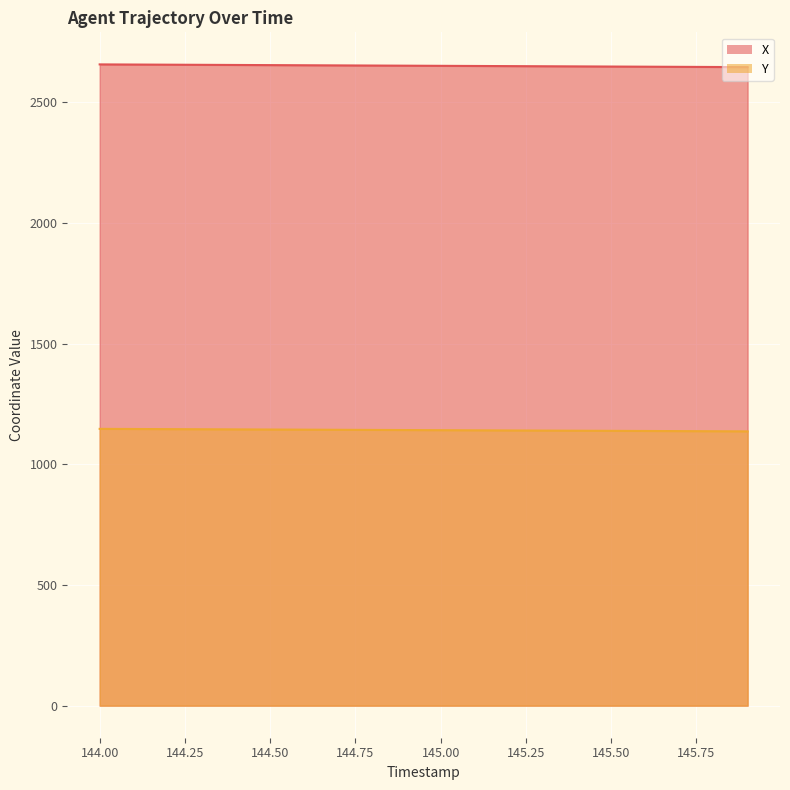

What is the spread (max minus min) of values at 145.1?

1509.8